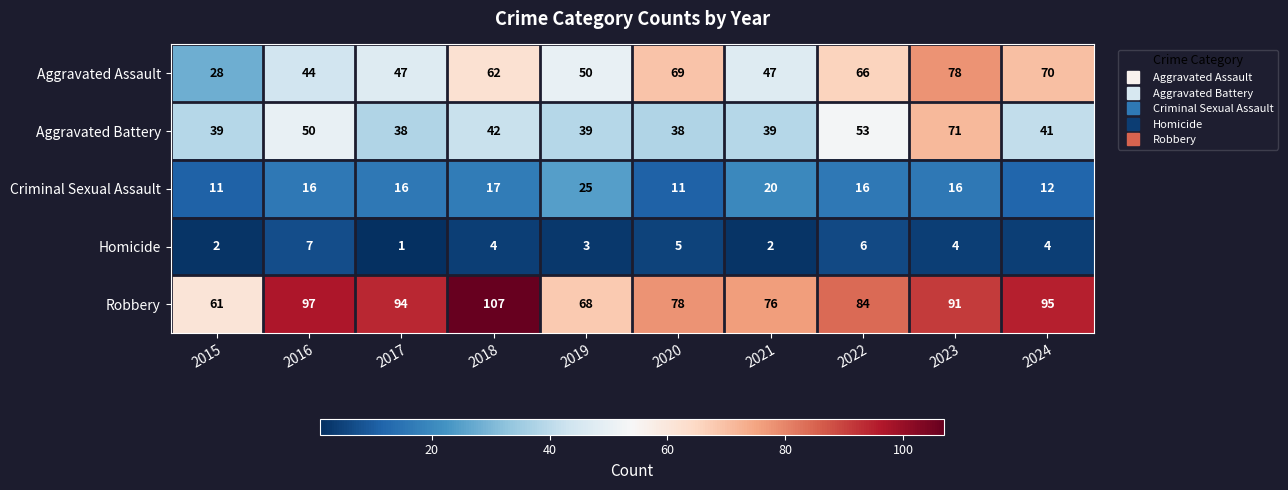

Which series has the largest range (max minus min)?

Aggravated Assault